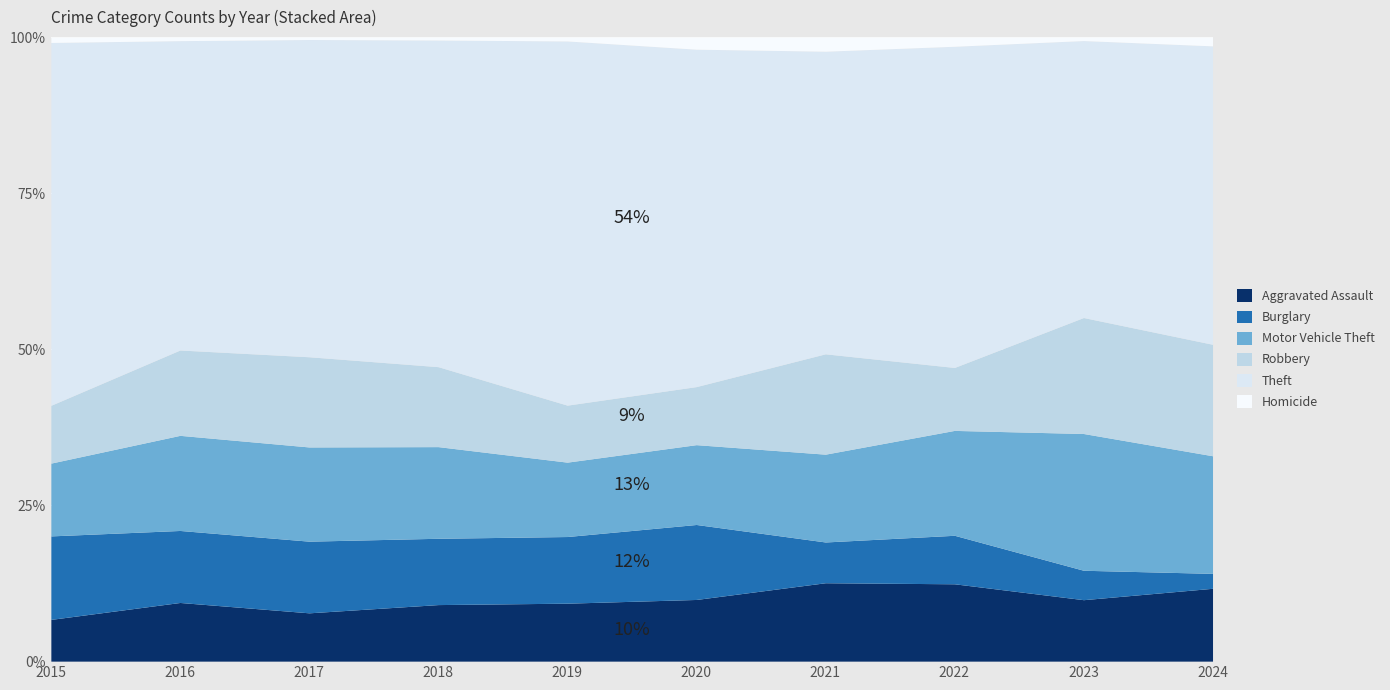

What is the lowest value of the Motor Vehicle Theft series?

56